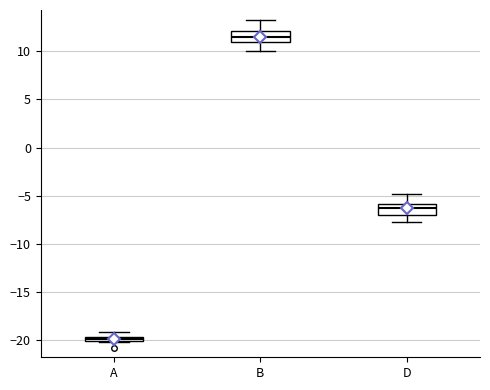

Where is the upper edge of the box for B on the y-axis? The values are not printed on the chart, so give them approximately, as read against the axis.

12.0